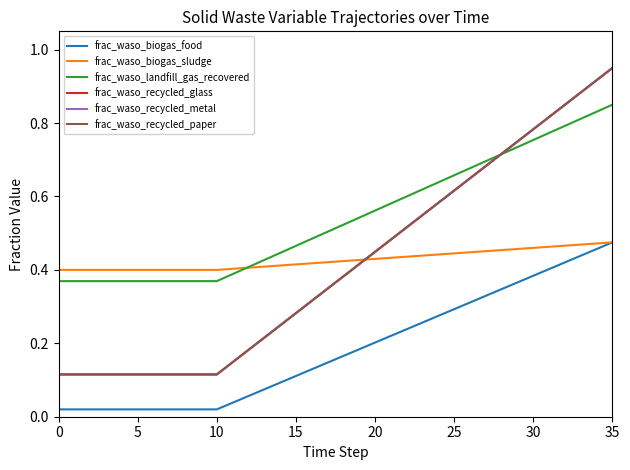

True or false: frac_waso_landfill_gas_recovered and frac_waso_biogas_food cross at least once.

False